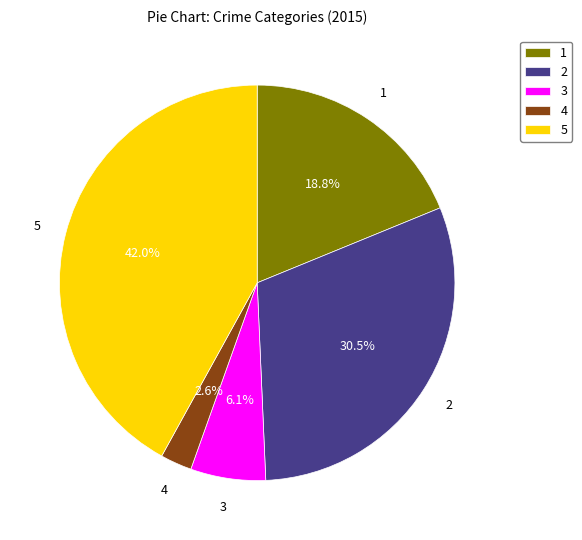

Is 5 the majority of the pie?

No